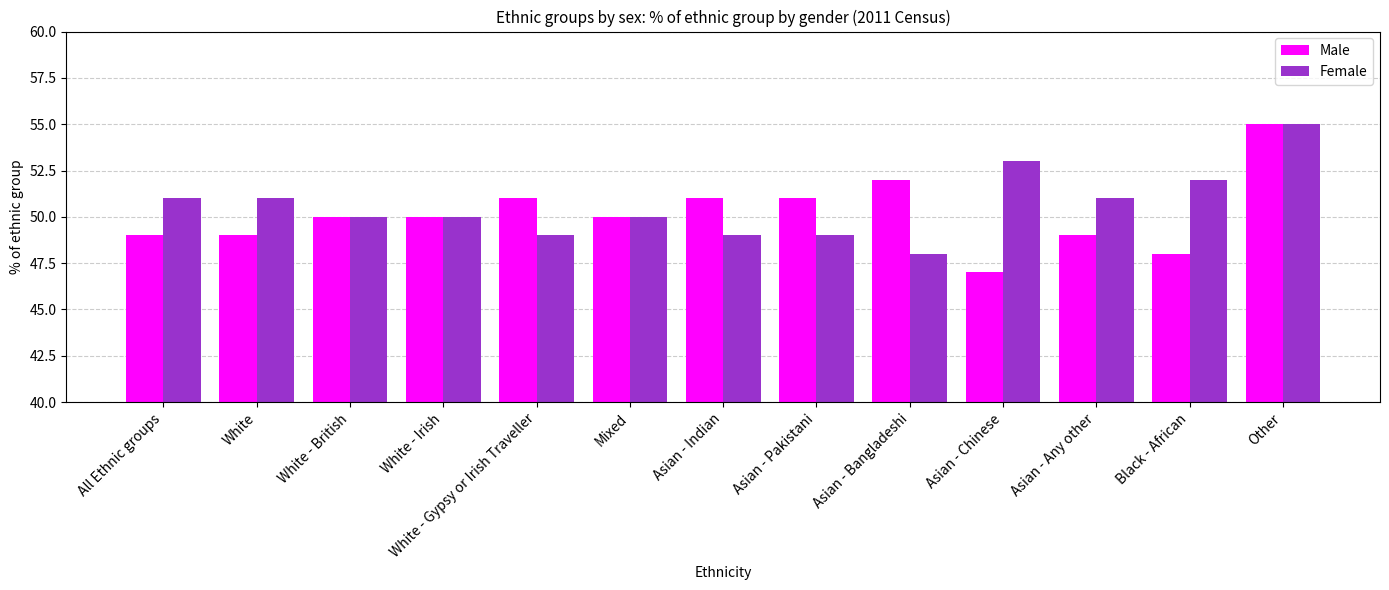

What is the spread (max minus min) of values at Asian - Any other?

2